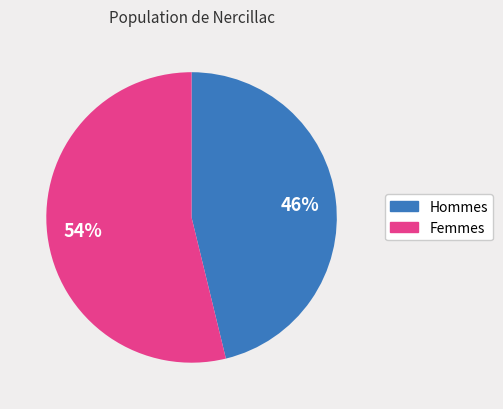

What percentage is the Femmes slice, to the nearest percent?

54%